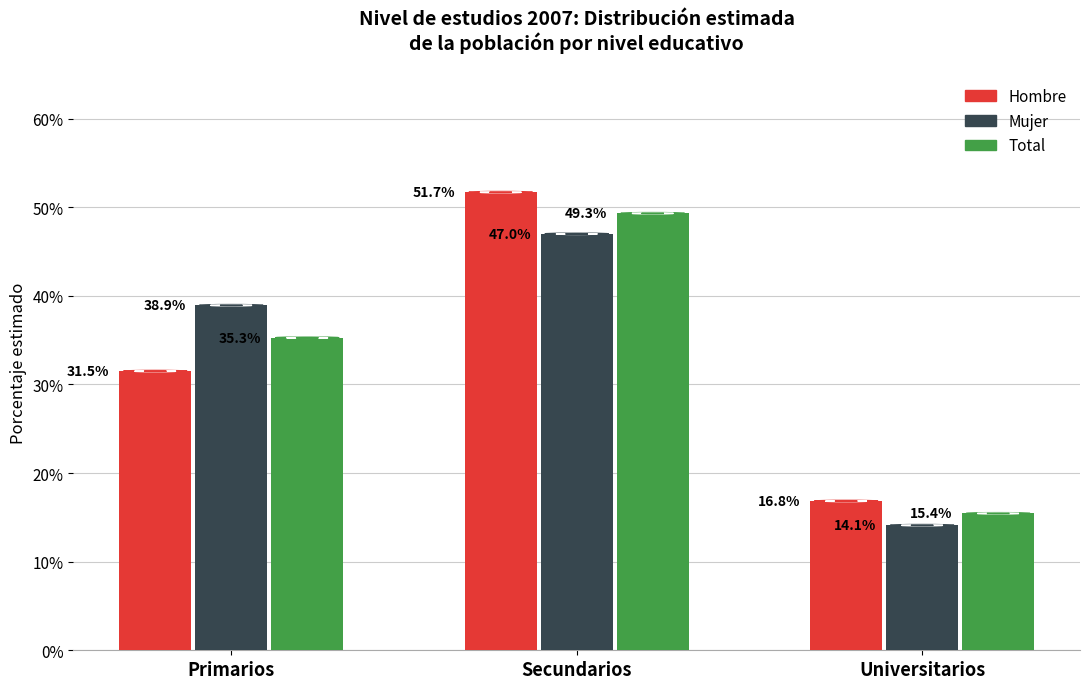

What is the total value across all series at Secundarios?

148.0